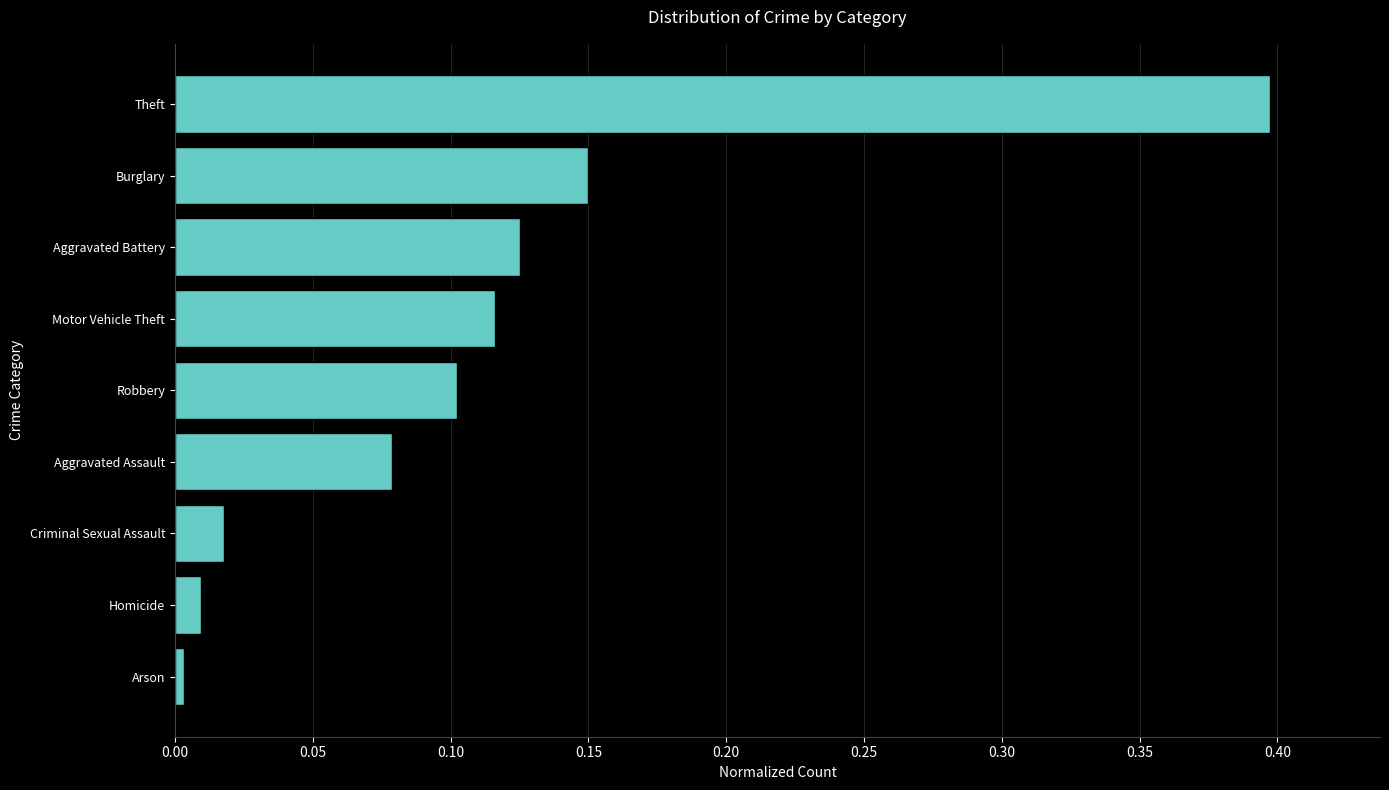

Count the number of data series in this chart.

1